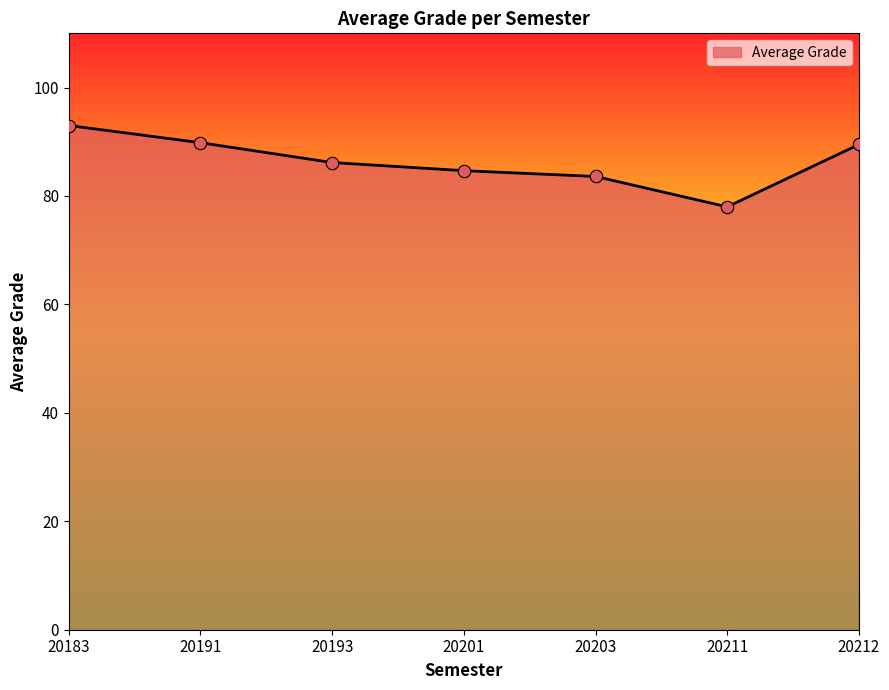

What is the change in value from 20201 to 20211?

-6.7